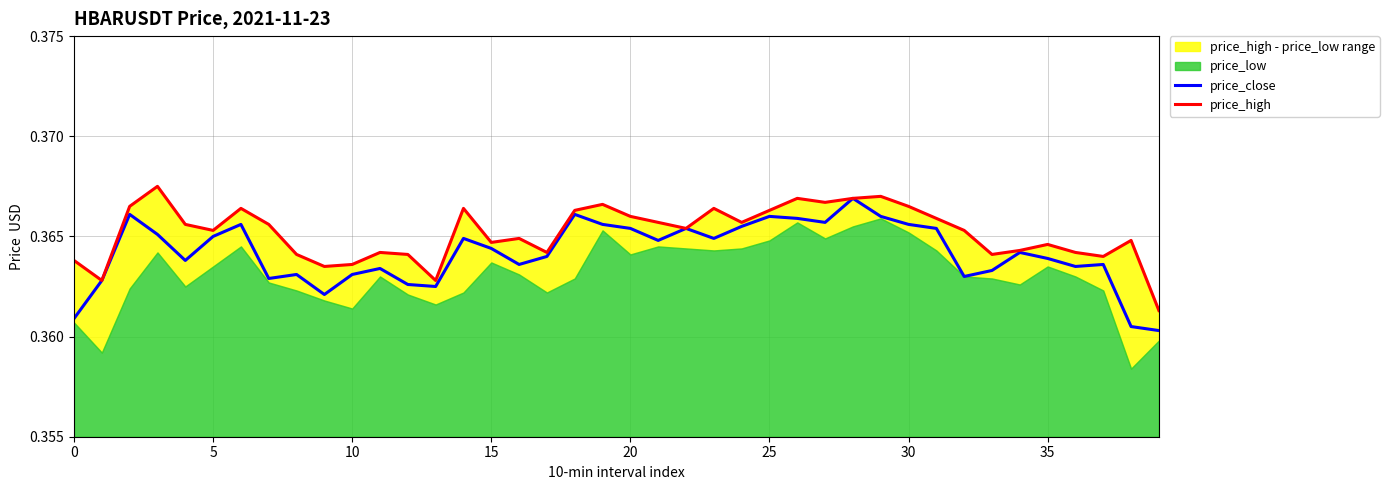

Is the value of price_high at 33 greater than the value of price_close at 22?

No